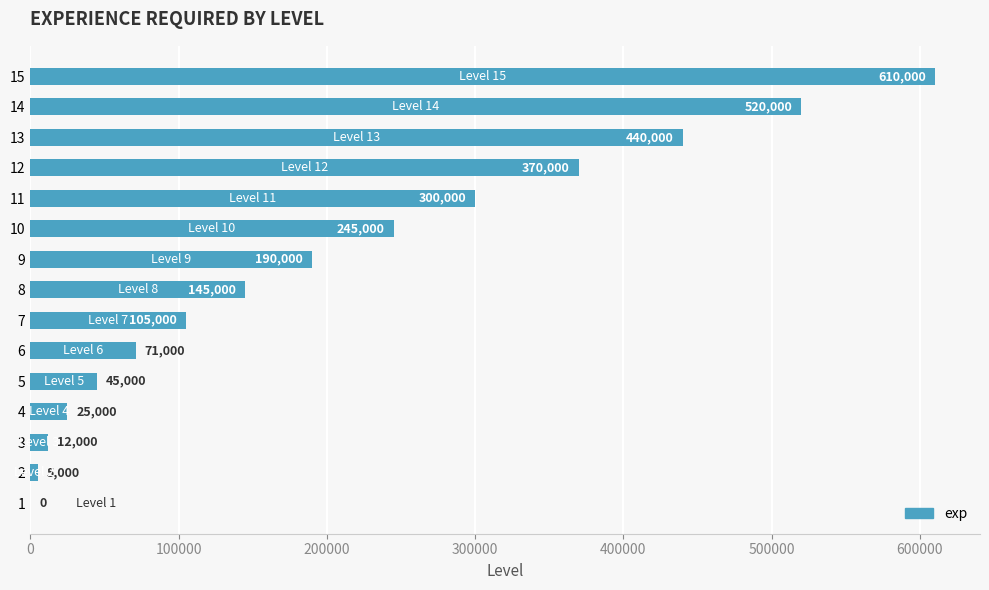

Where is the data nearest to the value 305000?

11